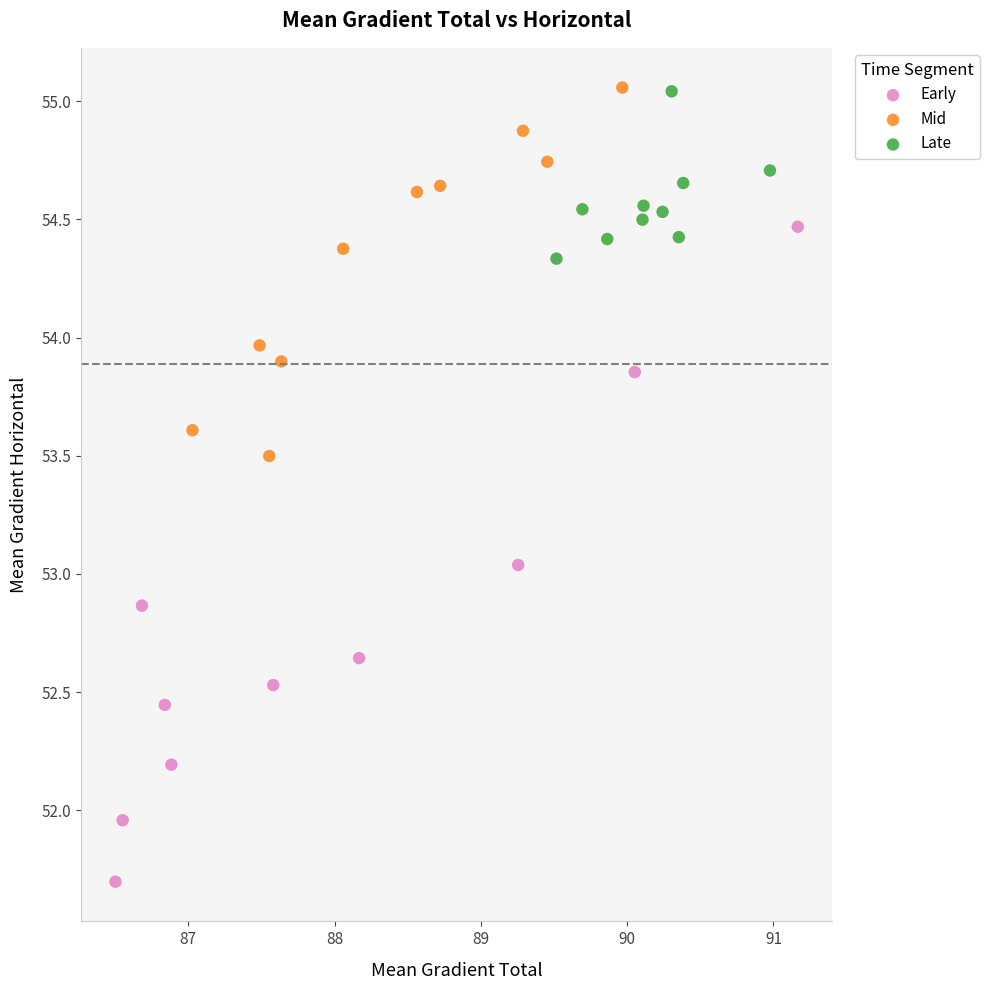

Which series reaches the minimum Y coordinate?

Early